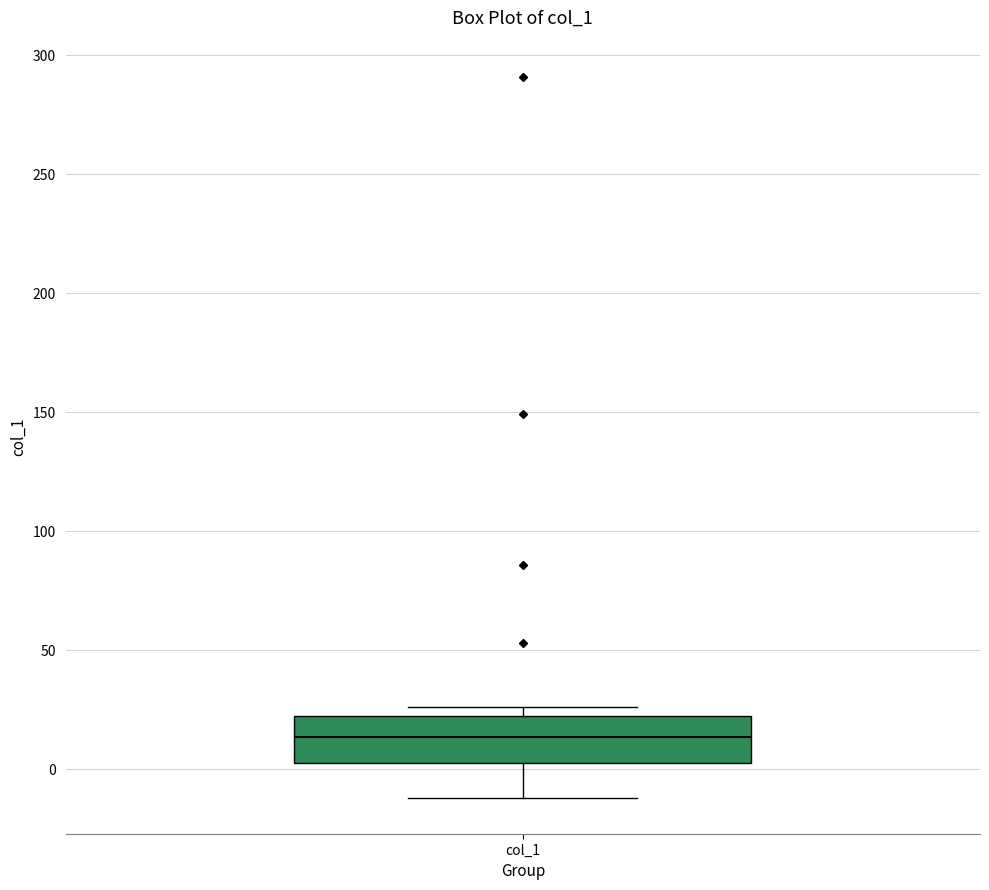

Transcribe this box plot: give where the median line is, the range the box spans, and where the two whiskers end, as read against the y-axis. The values are not printed on the chart, so give them approximately, as read against the axis.

median 15, box 5 to 20, whiskers -10 to 25